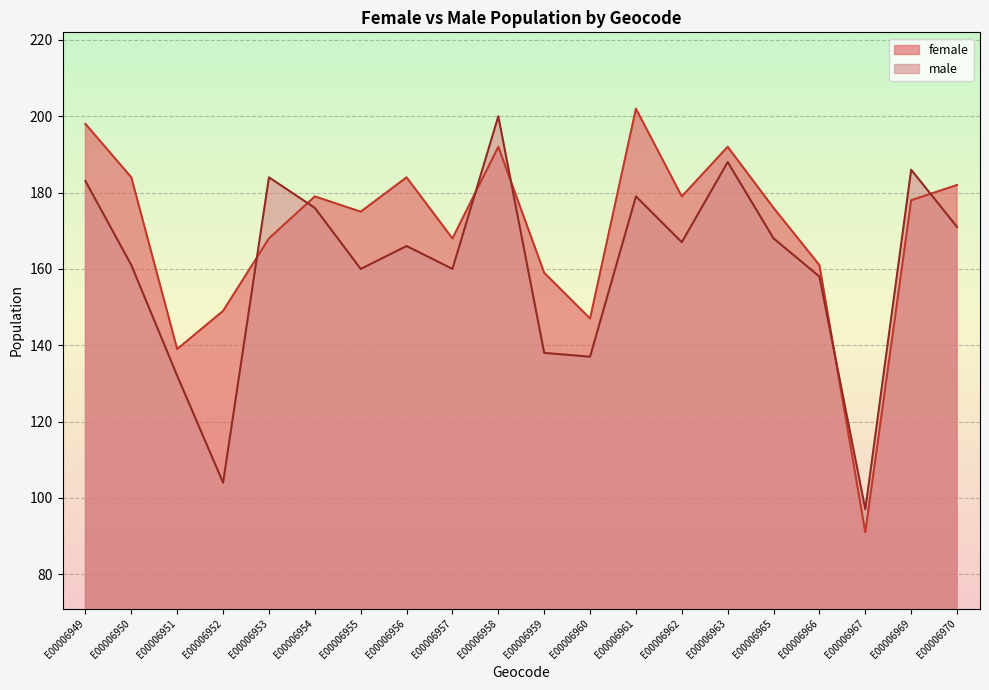

How many intersections are there between female and male?

6